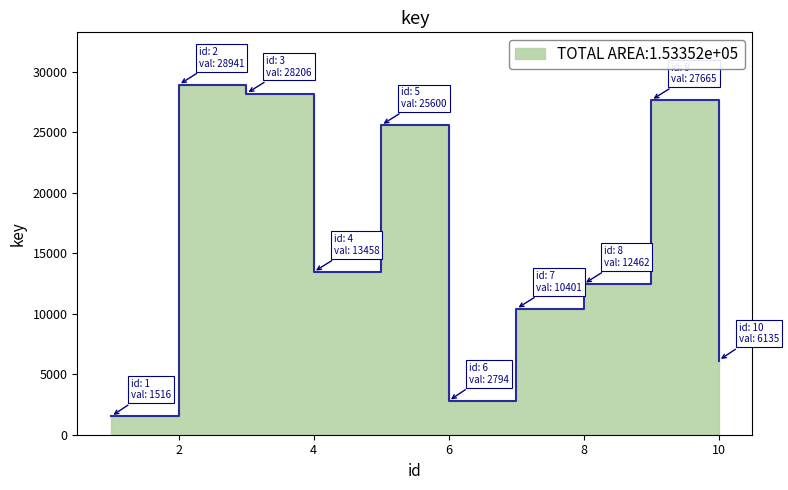

Read the value at 10, to the nearest 100.

6100